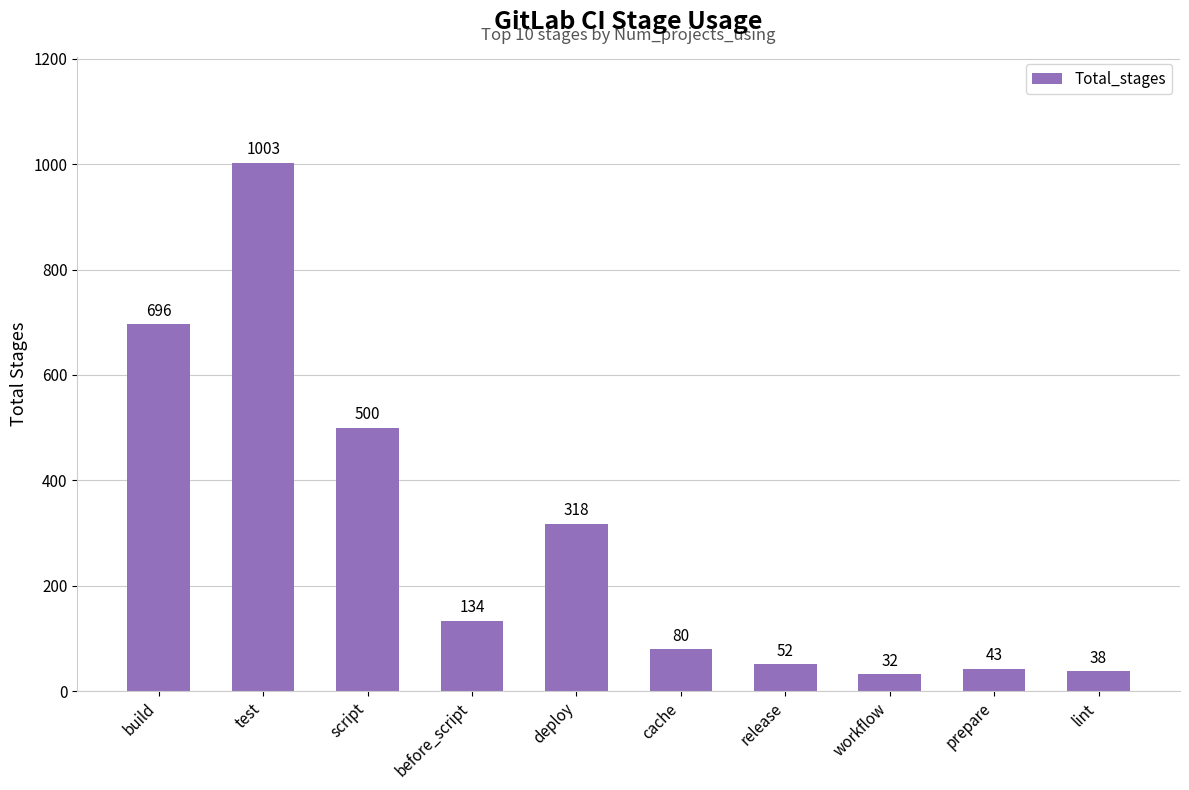

The value at before_script is 134. True or false?

True